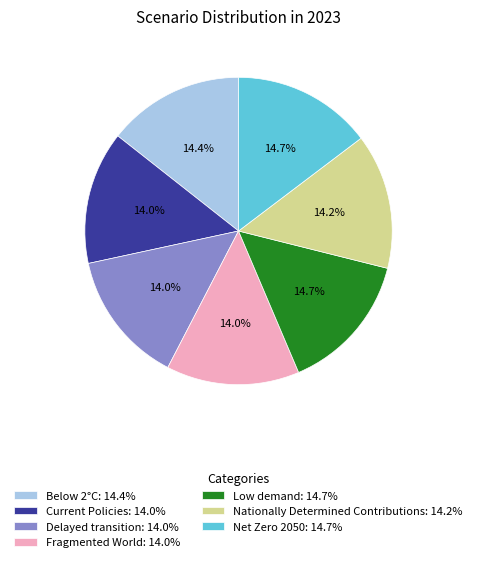

True or false: Nationally Determined Contributions accounts for 14% of the total.

True